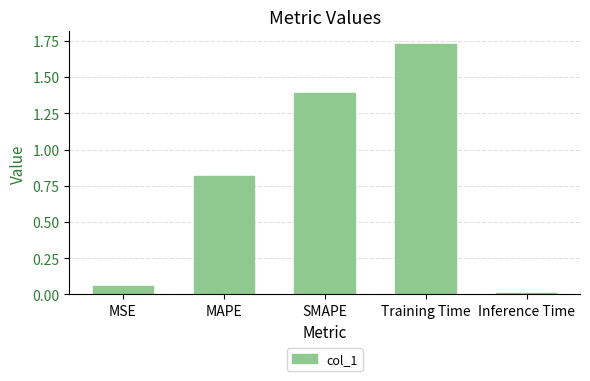

Rank the categories by value from lowest to highest.

Inference Time, MSE, MAPE, SMAPE, Training Time